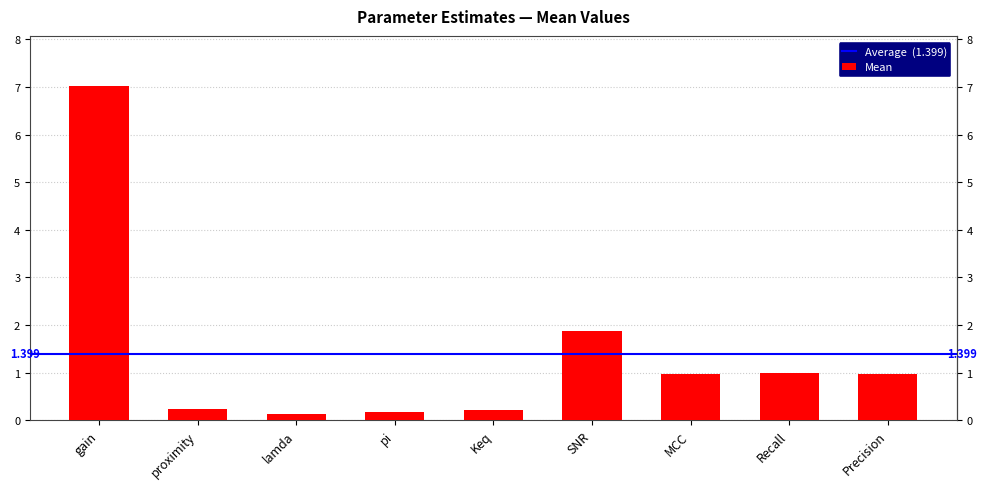

The chart shows a value of 1.0 at MCC. True or false?

True